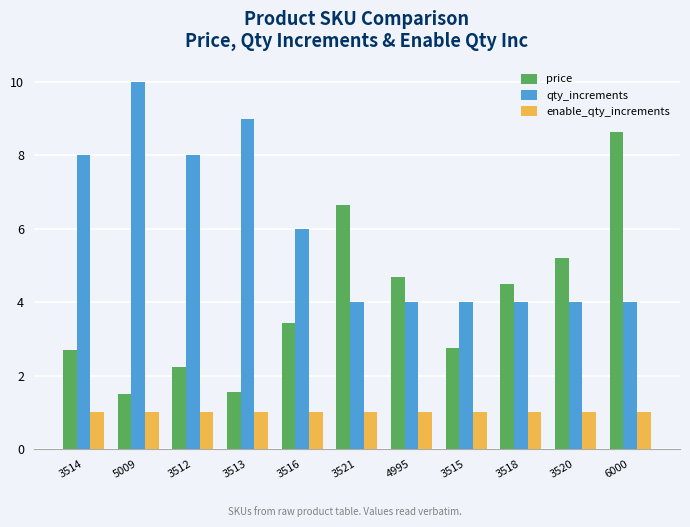

Does the chart contain stacked bars?

No